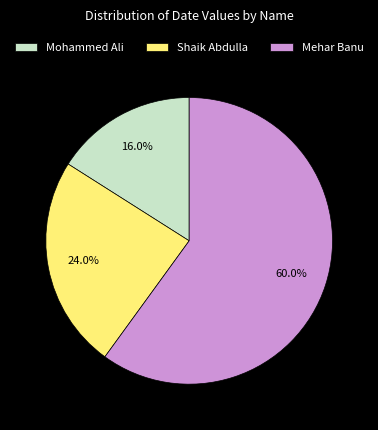

Approximately how many times larger is the value at Shaik Abdulla compared to Mehar Banu?

0.4